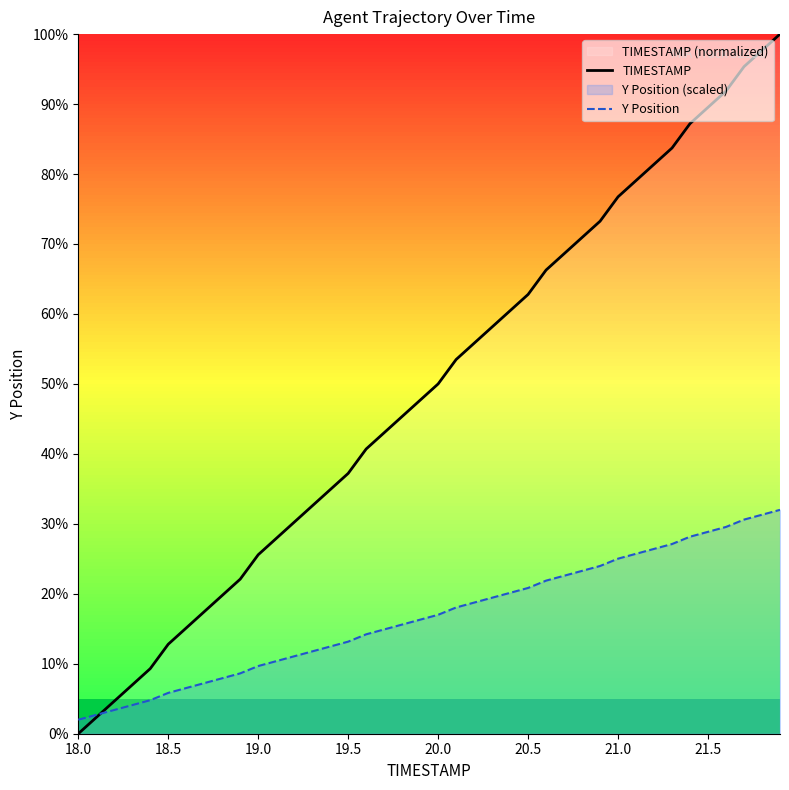

Rank the series by their average value, from highest to lowest.

TIMESTAMP, Y Position